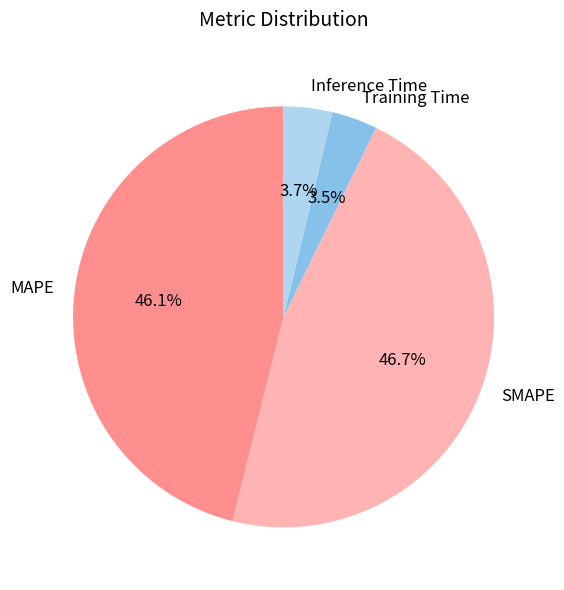

To the nearest percent, what is the average slice percentage?

25%